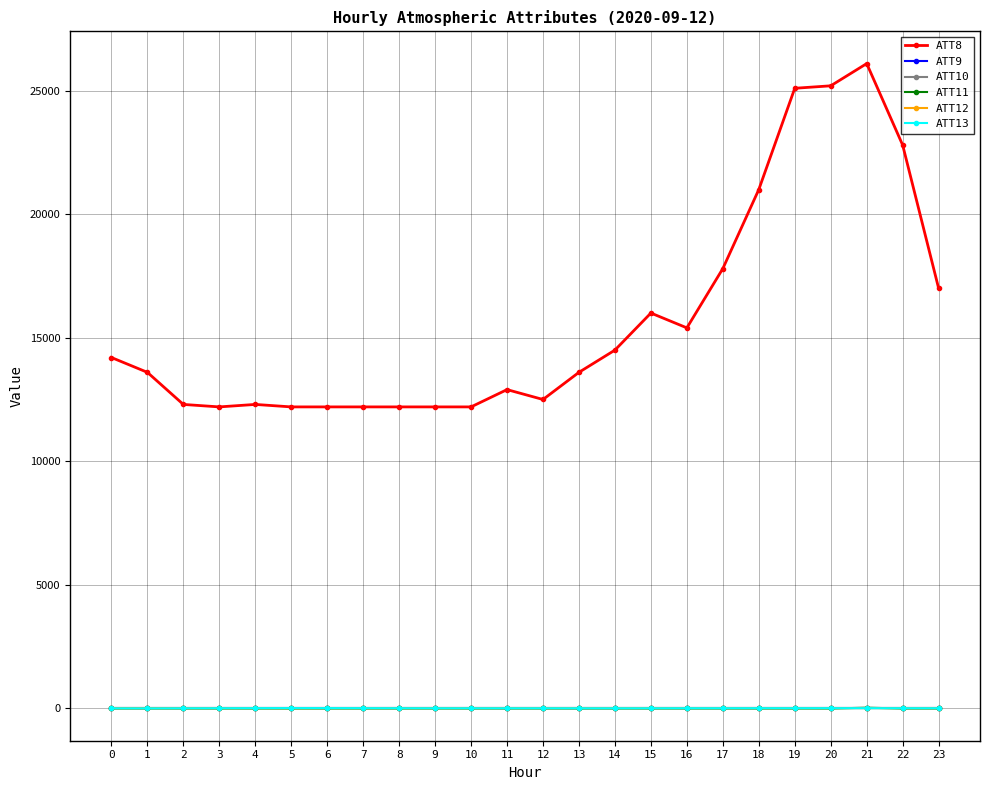

Reading right to left, extract all data points from this chart.

ATT8: 17000.0	22800.0	26100.0	25200.0	25100.0	21000.0	17800.0	15400.0	16000.0	14500.0	13600.0	12500.0	12900.0	12200.0	12200.0	12200.0	12200.0	12200.0	12200.0	12300.0	12200.0	12300.0	13600.0	14200.0
ATT9: -10.0	-10.0	-10.0	-10.0	-10.0	-10.0	-10.0	-10.0	-10.0	-10.0	-10.0	-10.0	-10.0	-10.0	-10.0	-10.0	-10.0	-10.0	-10.0	-10.0	-10.0	-10.0	-10.0	-10.0
ATT10: -10.0	-10.0	-10.0	-10.0	-10.0	-10.0	-10.0	-10.0	-10.0	-10.0	-10.0	-10.0	-10.0	-10.0	-10.0	-10.0	-10.0	-10.0	-10.0	-10.0	-10.0	-10.0	-10.0	-10.0
ATT11: -10.0	-10.0	20.6	-10.0	-10.0	-10.0	-10.0	-10.0	-10.0	-10.0	-10.0	-10.0	-10.0	-10.0	-10.0	-10.0	-10.0	-10.0	-10.0	-10.0	-10.0	-10.0	-10.0	-10.0
ATT12: 3.7	3.6	4.4	4.1	4.1	4.7	5.2	5.5	5.7	6.1	7.7	3.4	5.2	3.4	1.9	2.0	2.0	2.8	0.6	3.8	2.6	2.1	3.2	2.8
ATT13: 0.7	1.6	2.0	3.0	2.1	2.4	1.4	1.3	-0.3	-0.5	-0.5	-0.1	-0.3	0.1	-0.1	1.1	2.9	4.7	5.2	3.4	1.0	-1.0	-3.9	-2.1